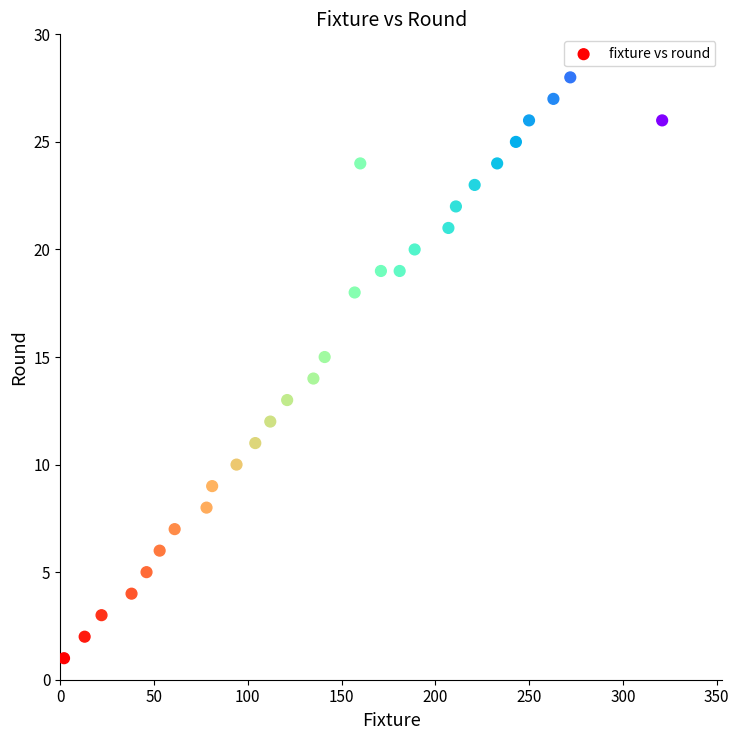

What is the range of Y values (max minus min)?

27